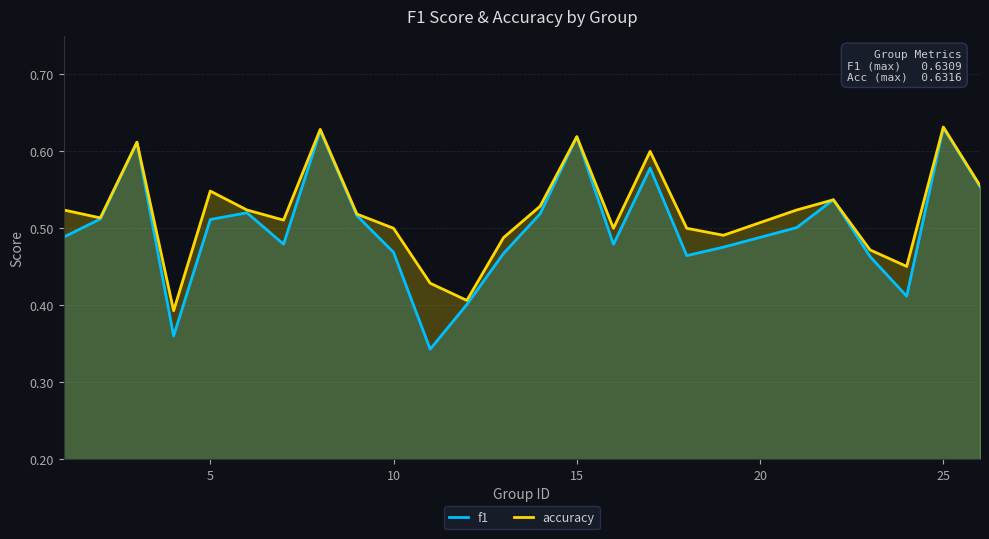

How many times do accuracy and f1 cross each other?

2